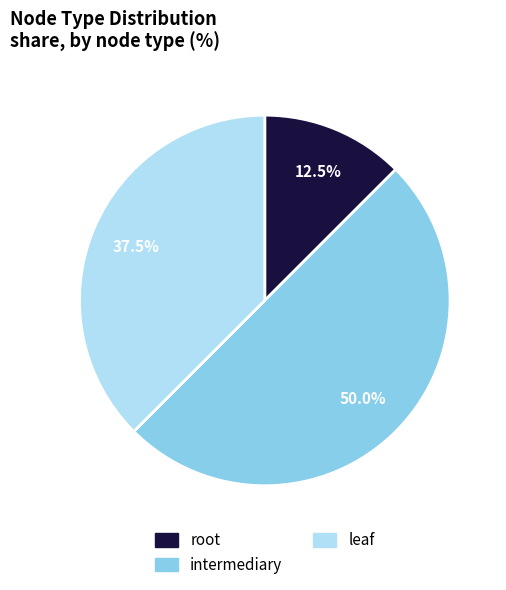

Which slice is the smallest?

root